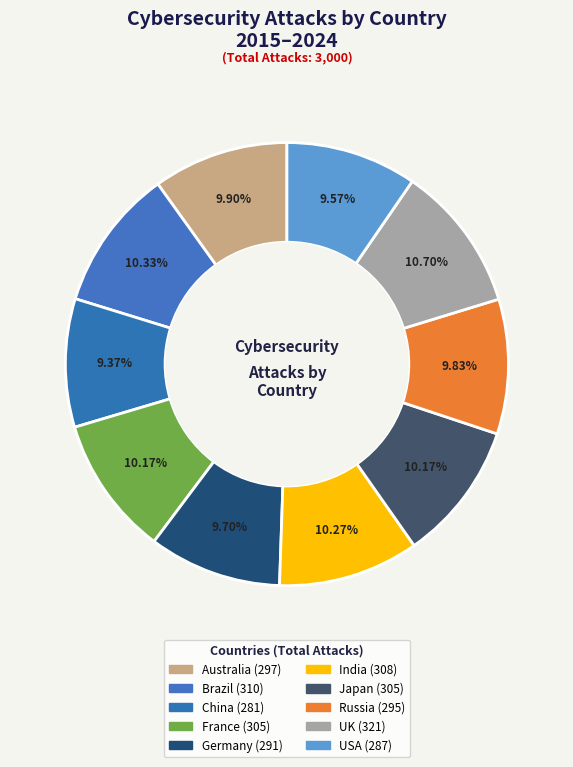

True or false: Brazil accounts for 21% of the total.

False